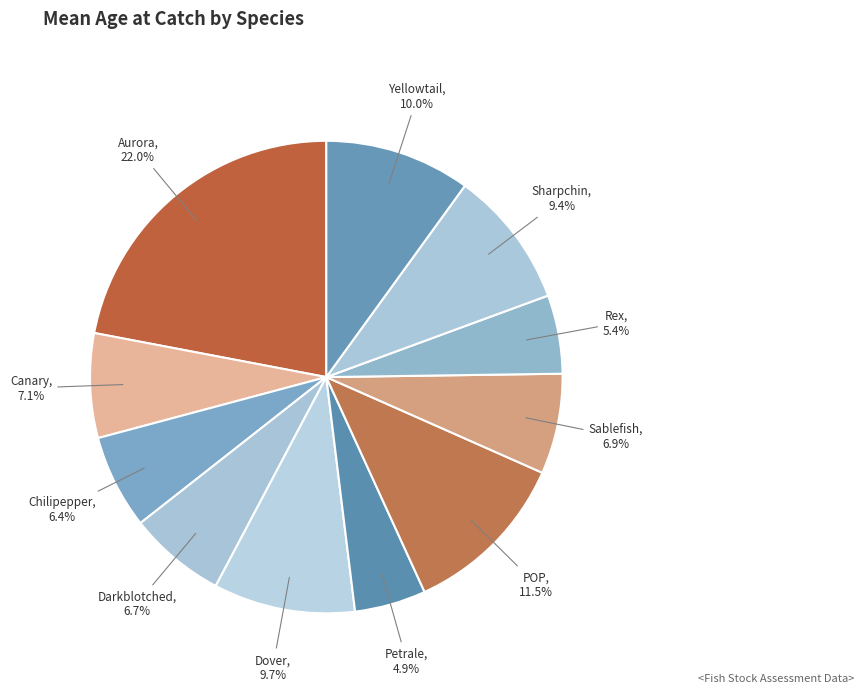

Which category has the biggest portion of the pie?

Aurora